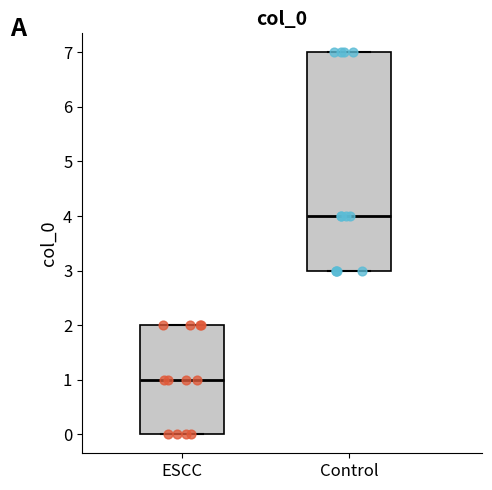

Where is the upper edge of the box for ESCC on the y-axis? The values are not printed on the chart, so give them approximately, as read against the axis.

2